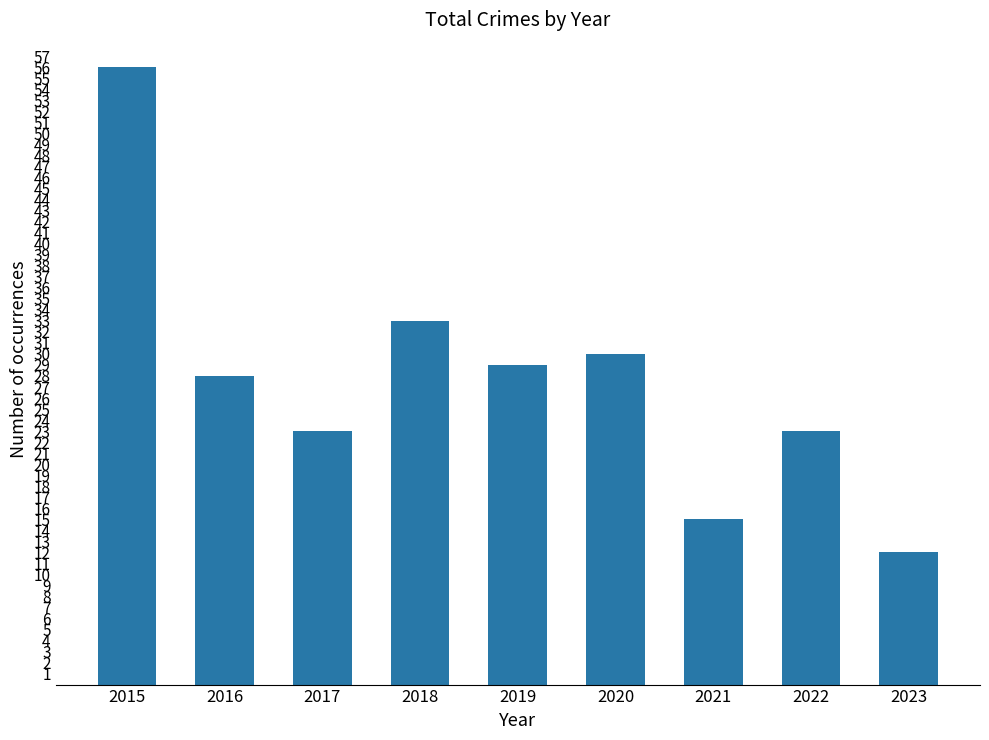

What is the approximate value at 2015, to the nearest 10?

60